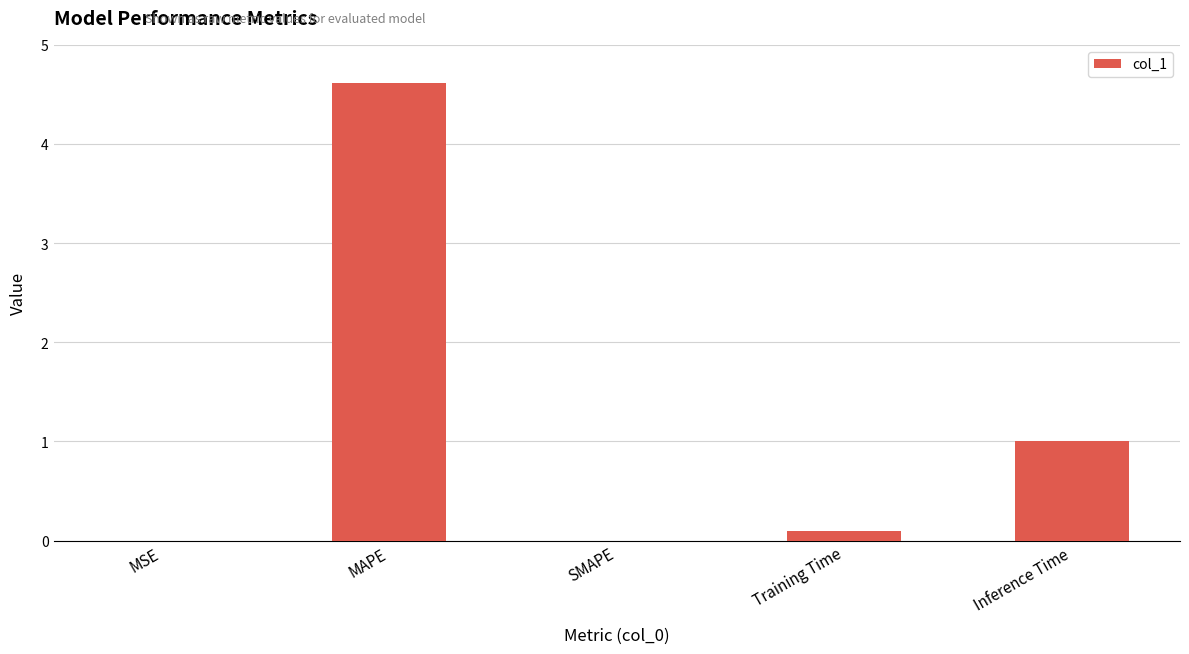

The value at MAPE is 7.1. True or false?

False